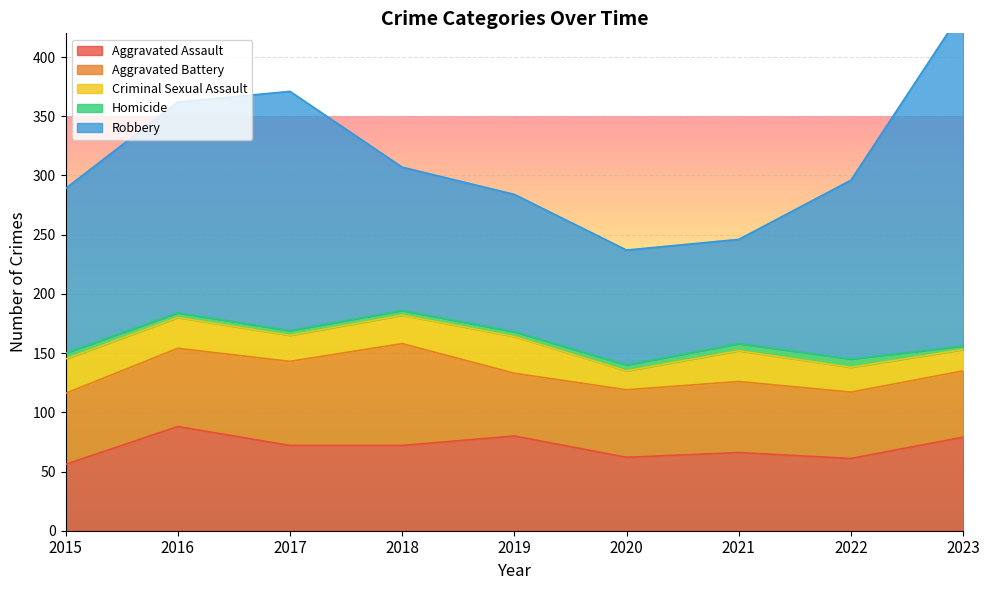

What is the difference between the highest and lowest values at 2018?

117